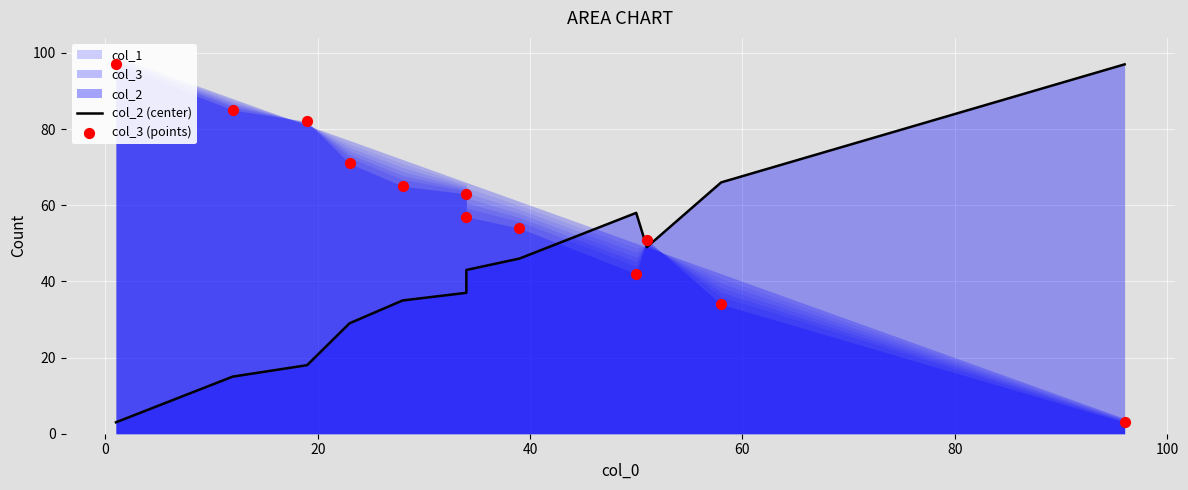

Which series contains the highest Y value?

col_2 (center)